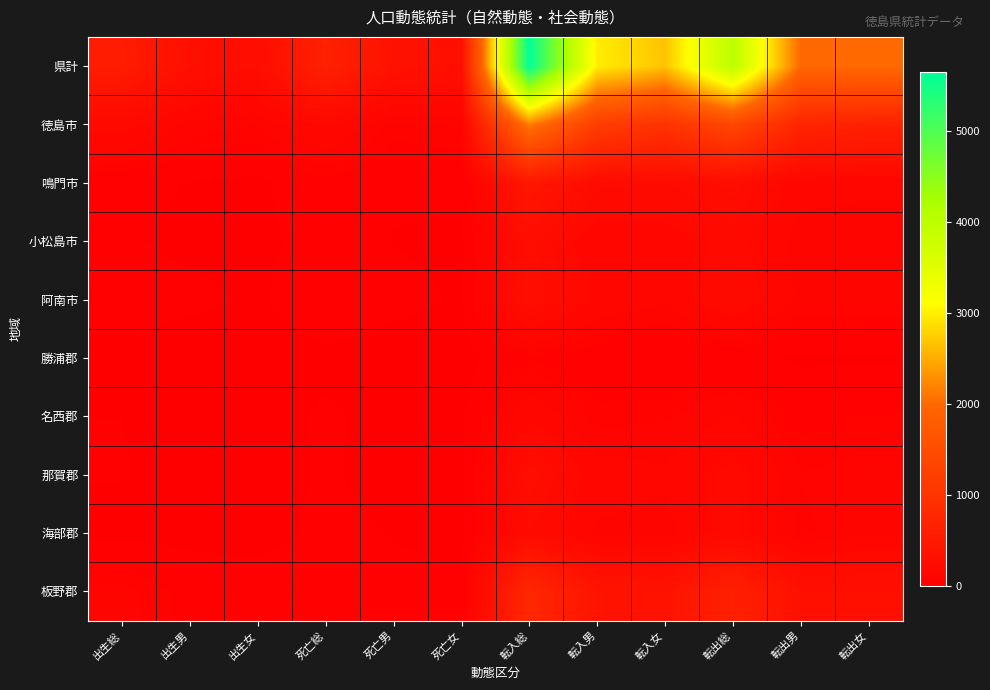

What is the greatest value displayed?

5650